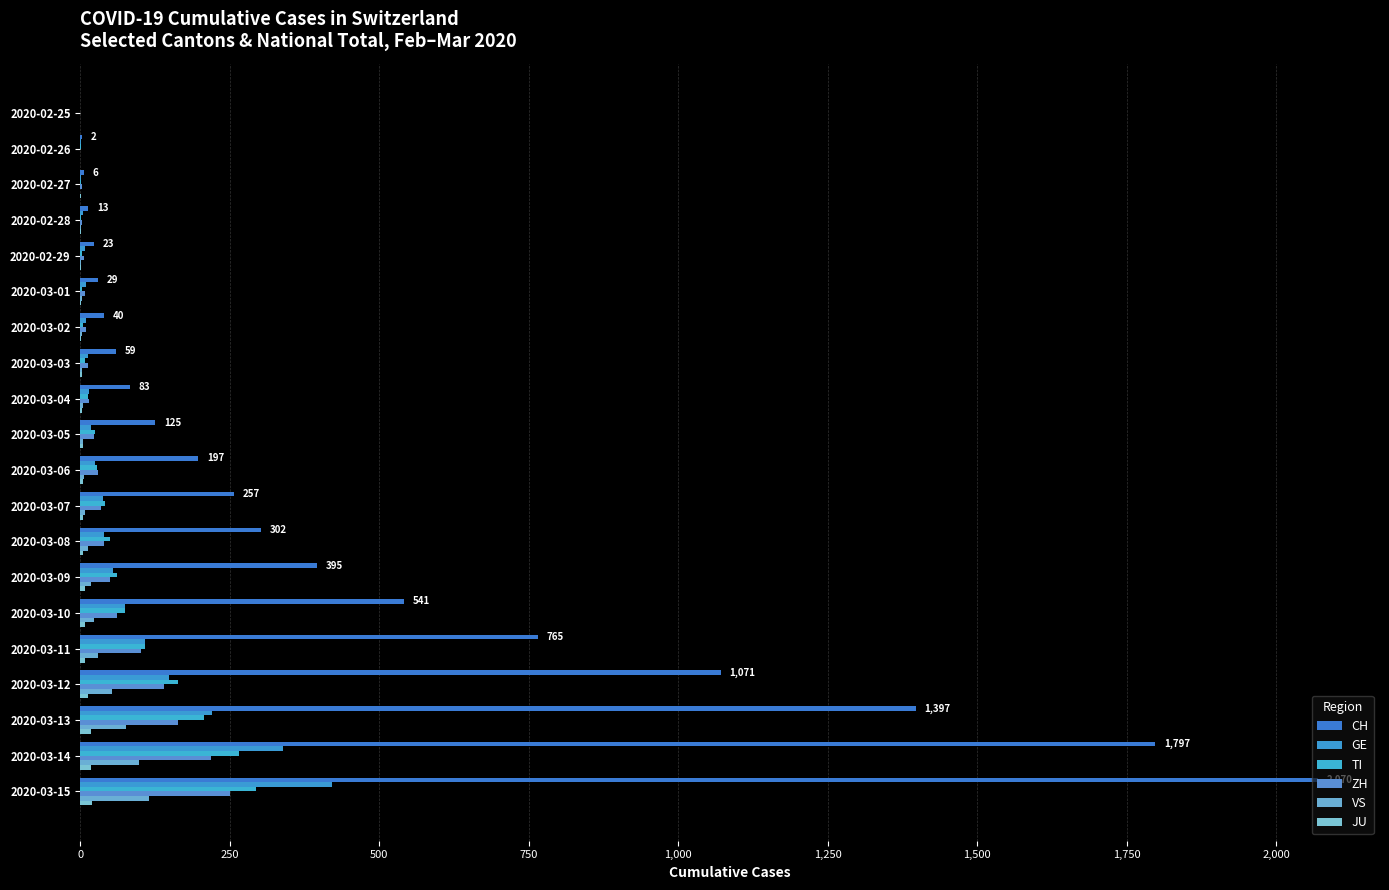

How many distinct data groups are displayed?

6